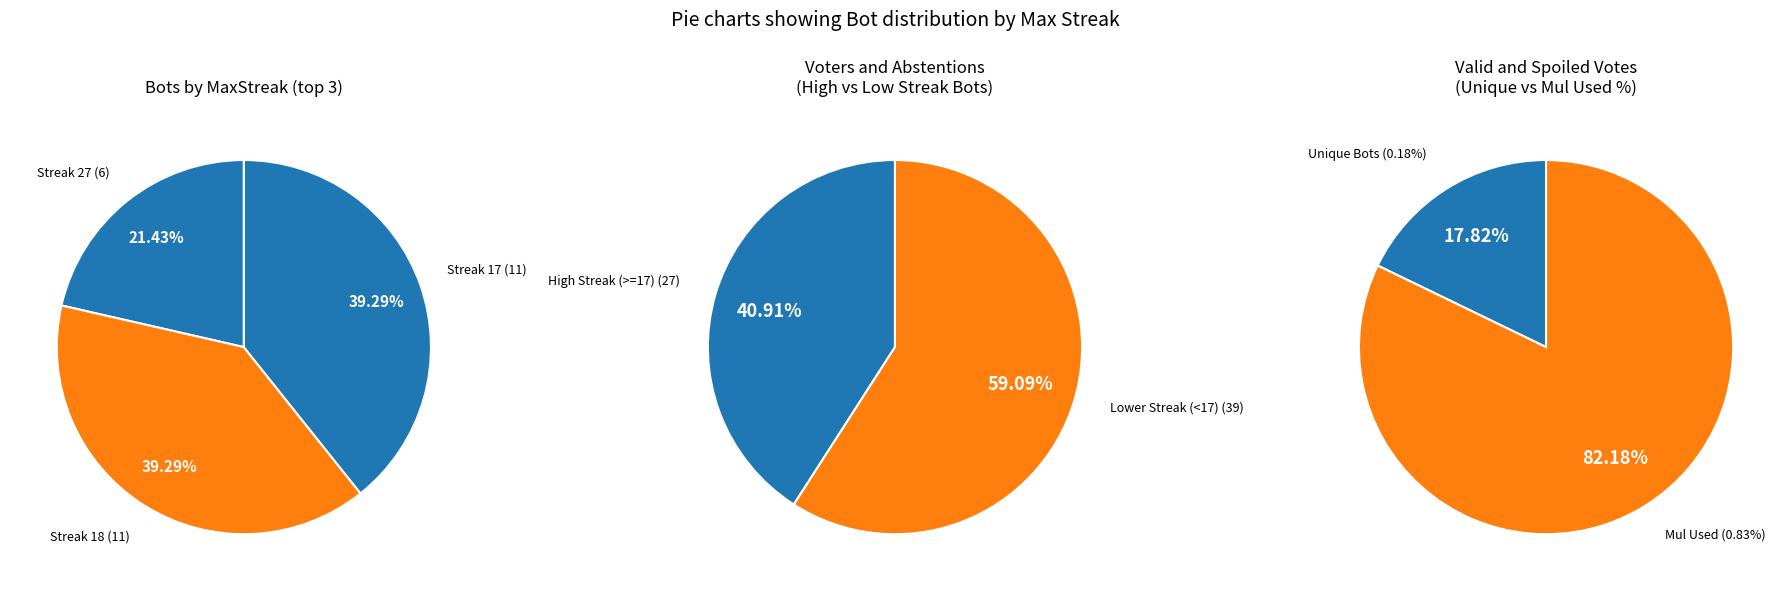

Does any single category account for the majority?

No